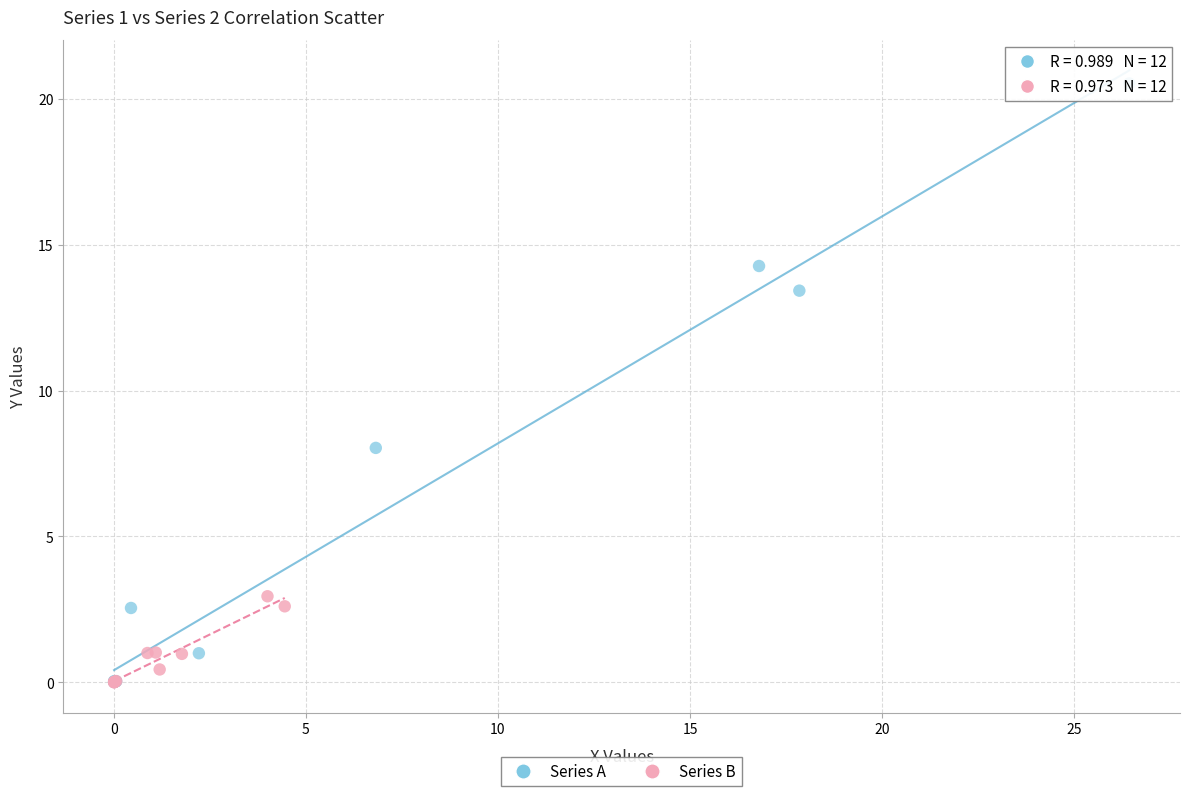

Which series contains the highest Y value?

Series A